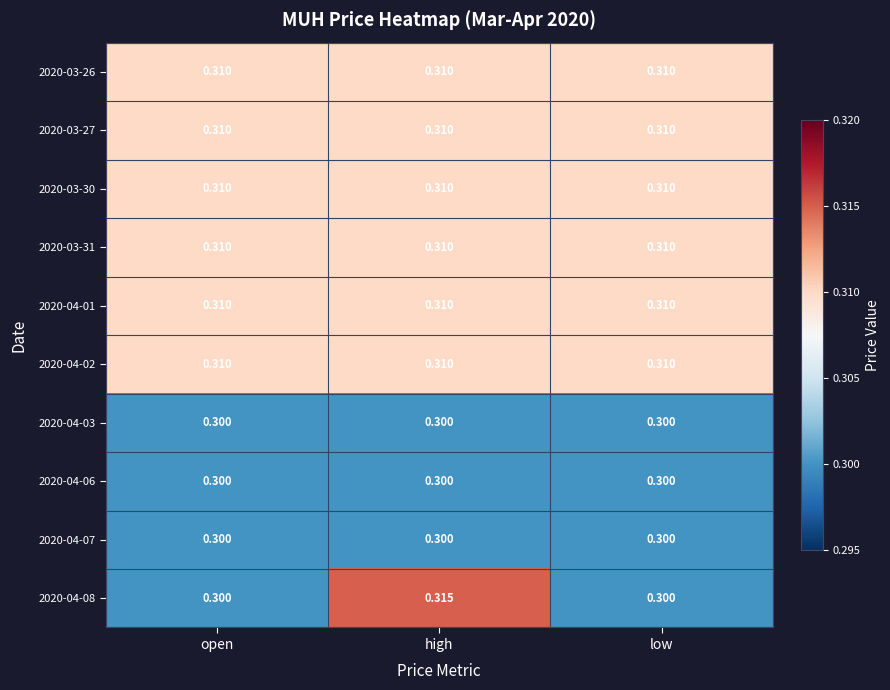

At which category is the sum across all series the highest?

high